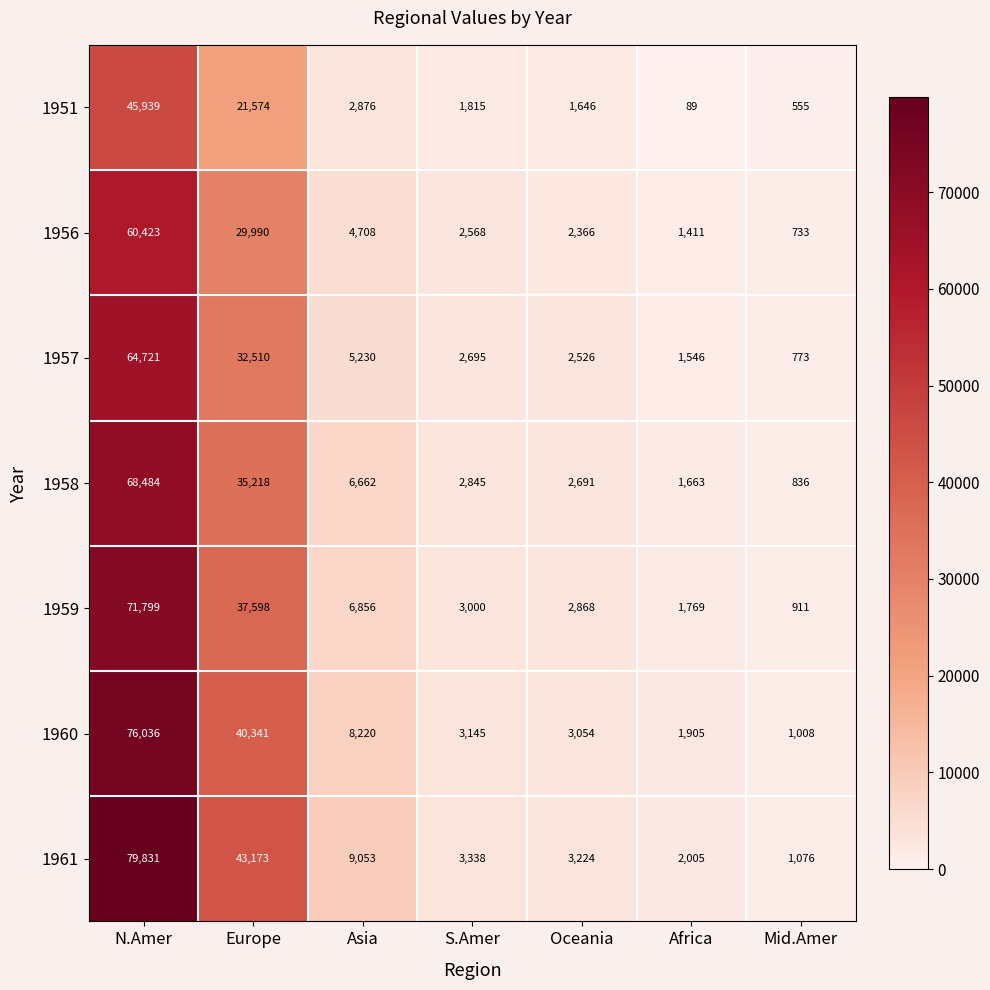

What is the smallest value displayed?

89